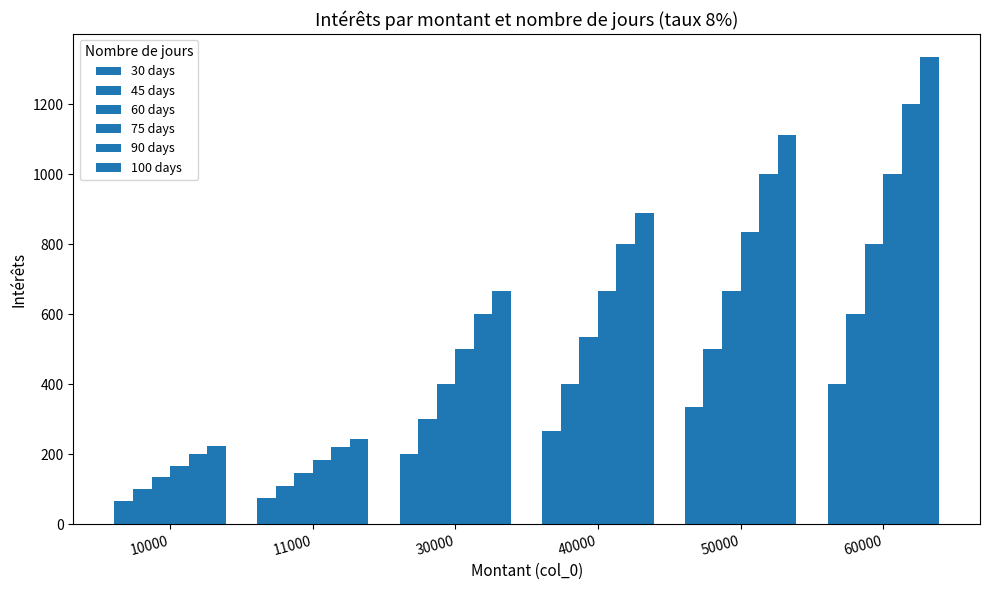

How many data points in 90 days are less than 800?

3